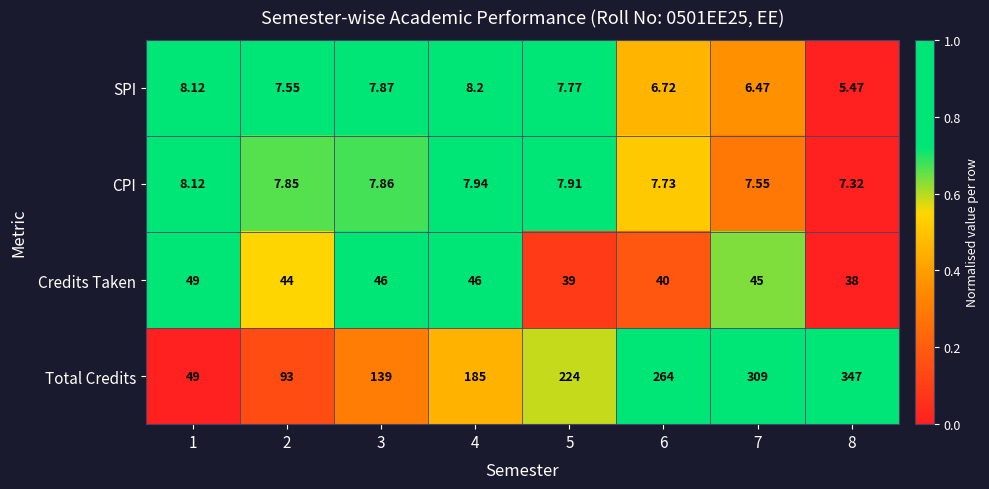

Is the value of CPI at 8 greater than the value of Total Credits at 3?

No